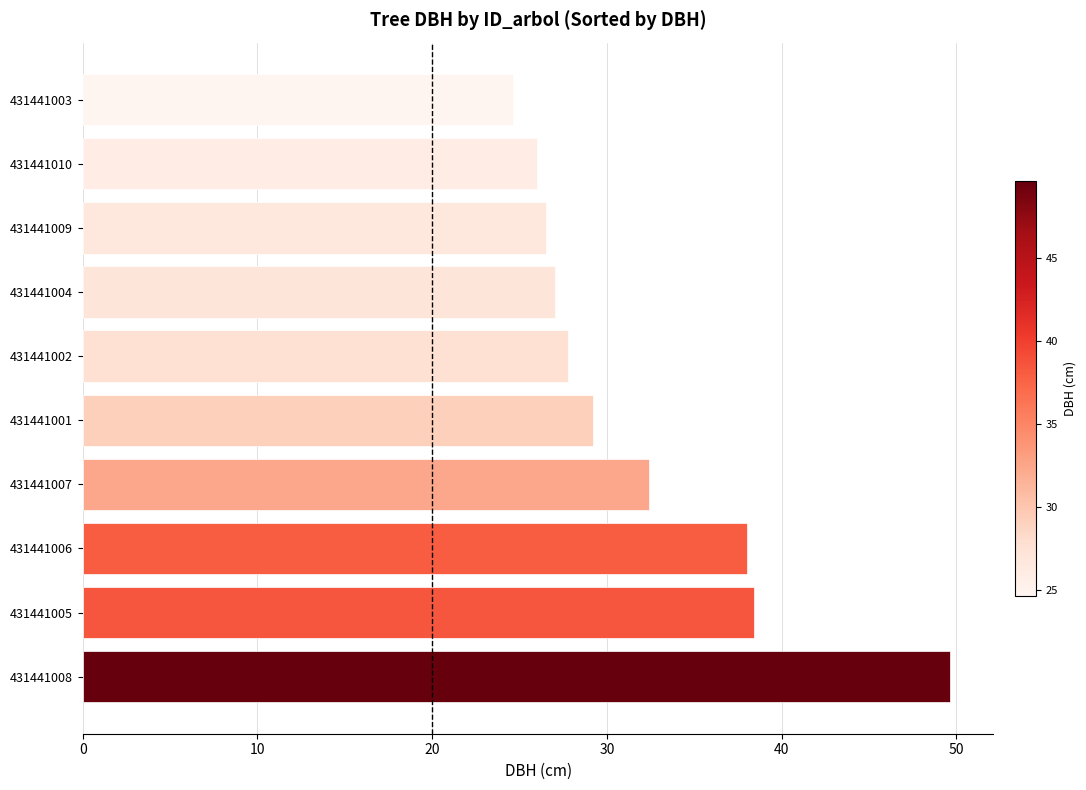

Is it true that the value at 431441009 is 16.0?

False